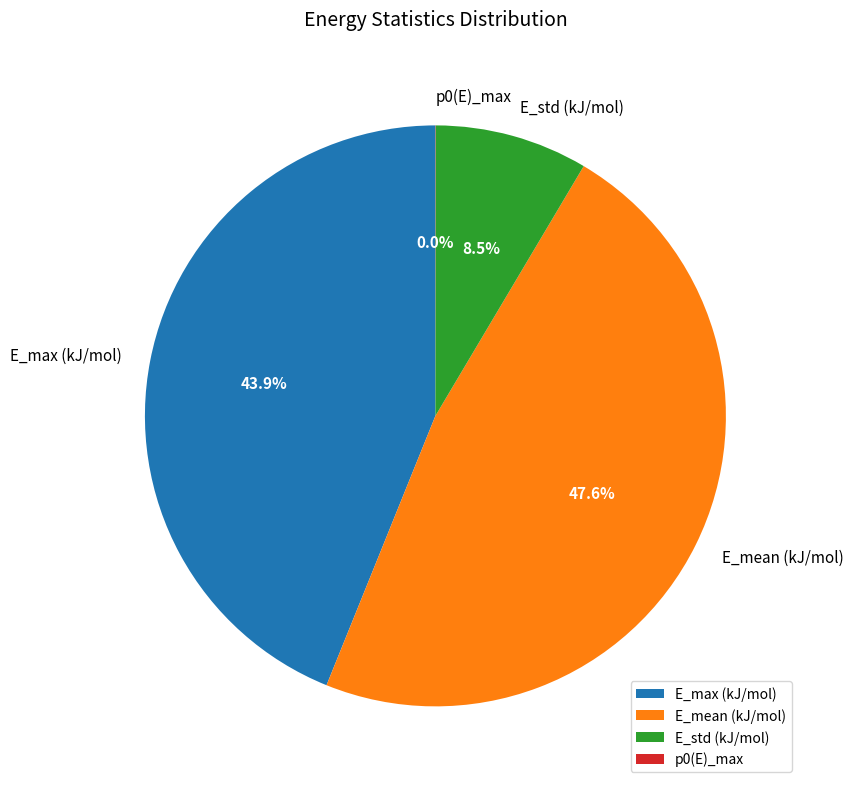

What is the total percentage of E_std (kJ/mol) and E_max (kJ/mol)?

52.4%